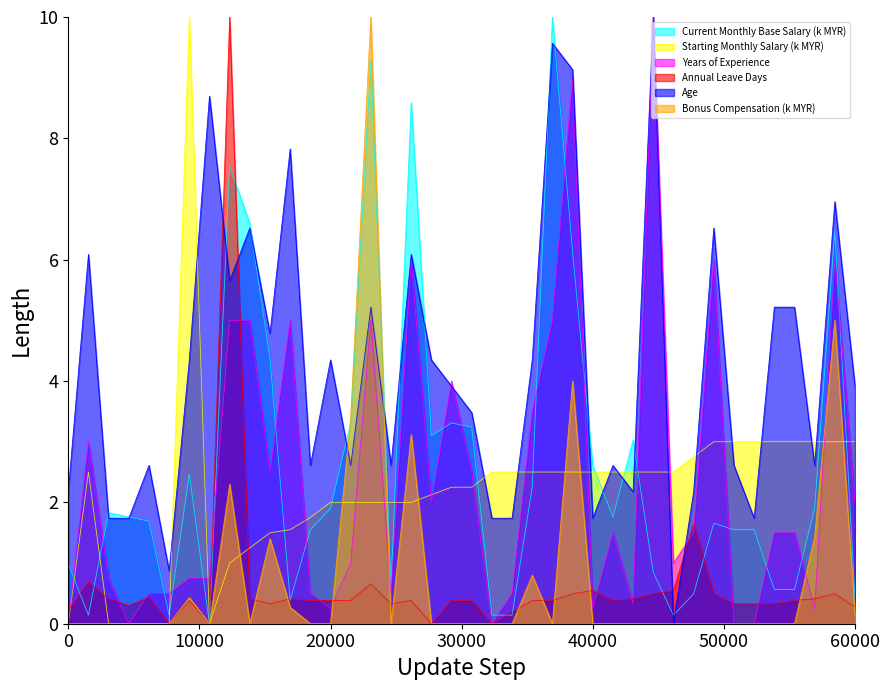

After their last crossing, which series has the higher values: Starting Monthly Salary (k MYR) or Years of Experience?

Starting Monthly Salary (k MYR)